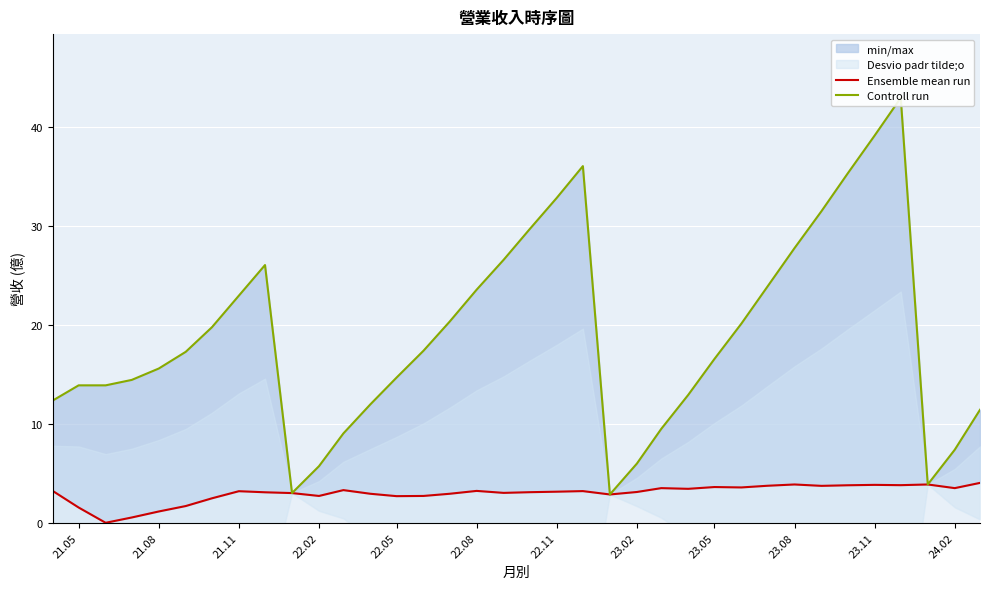

Which series has the largest range (max minus min)?

Controll run